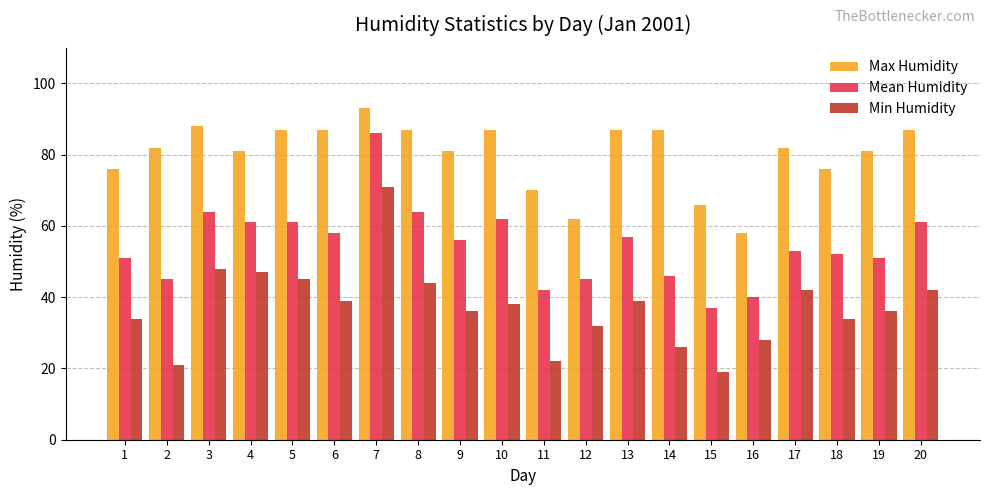

How many data points does each series have?

20